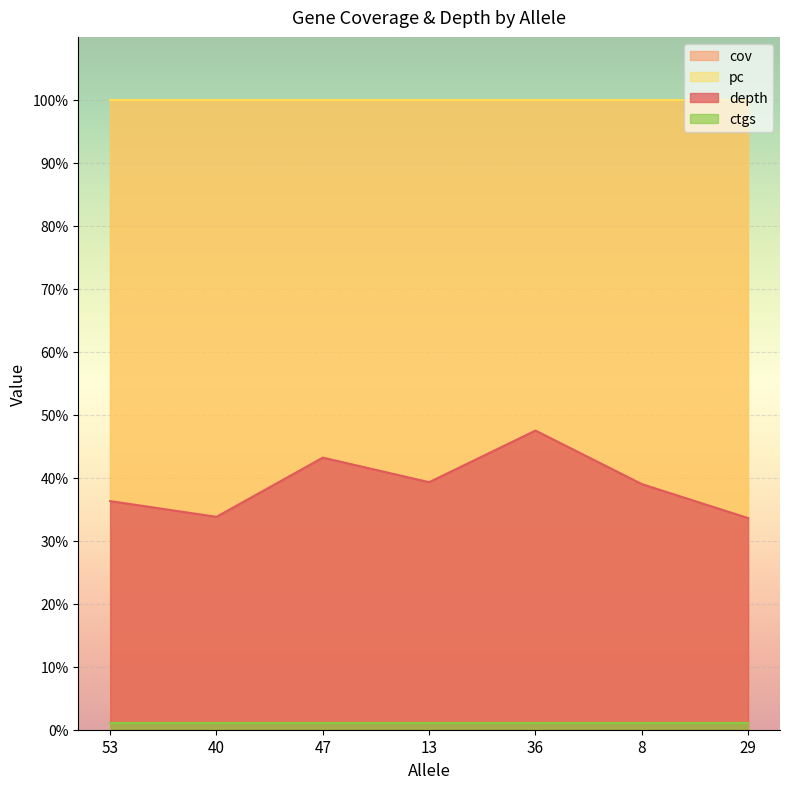

At which category is the sum across all series the highest?

36